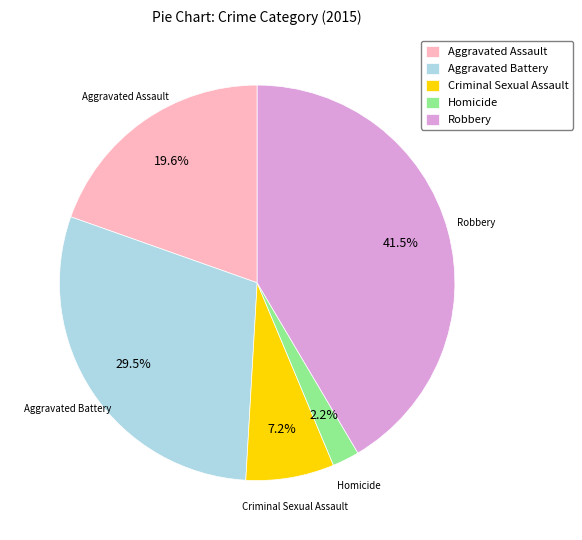

Combined, do Homicide and Robbery account for over 50%?

No